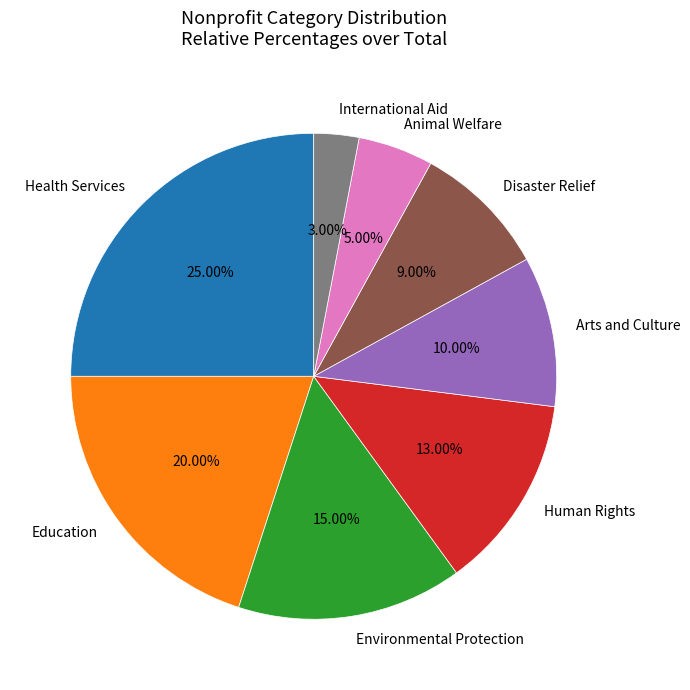

To the nearest percent, what portion does Education represent?

20%